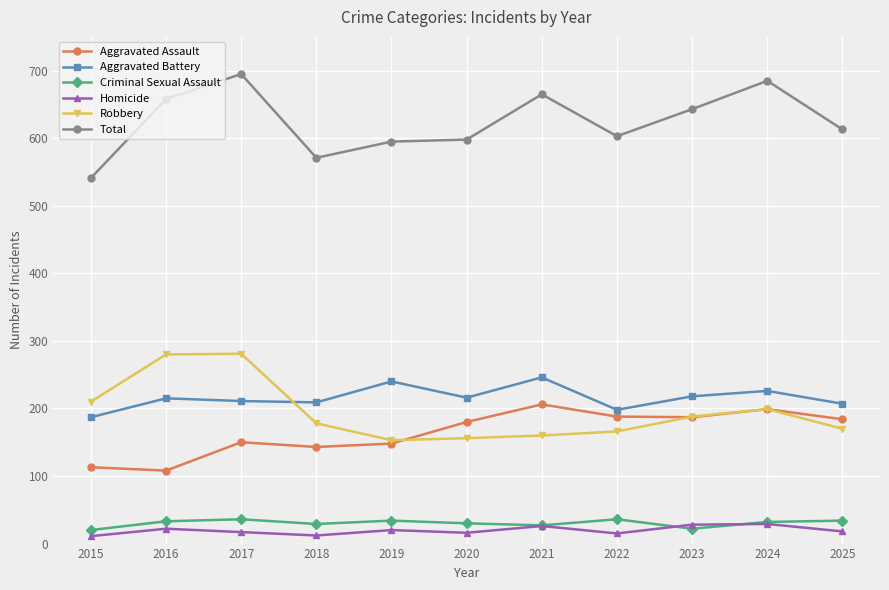

What is the difference between the highest and lowest values at 2020?

582